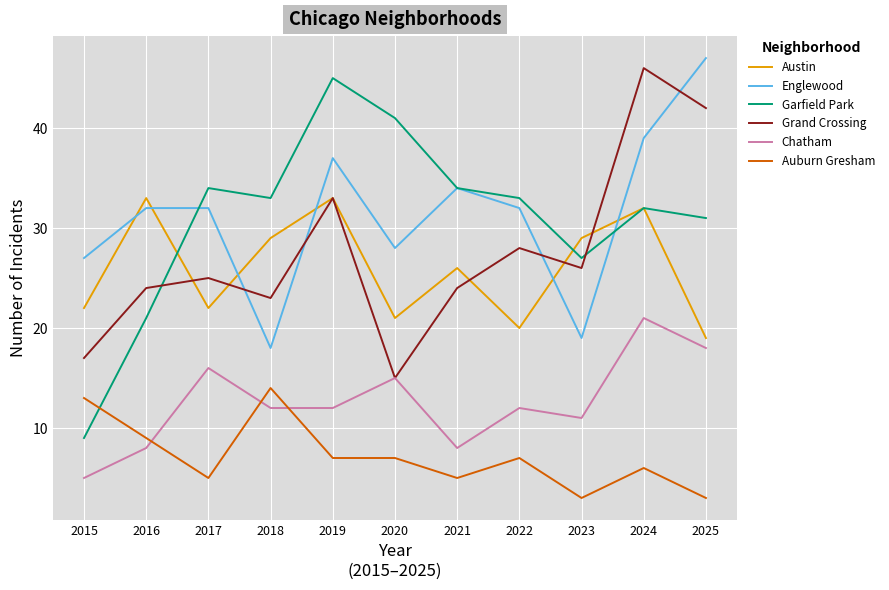

True or false: Auburn Gresham has a value of 7 at 2019.

True